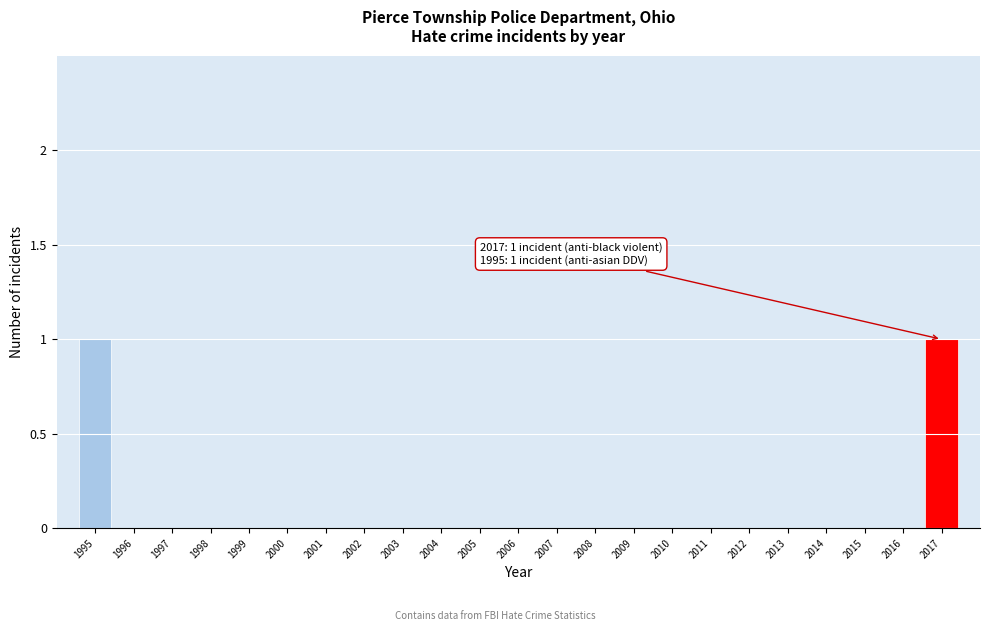

Reading left to right, list all the values displayed in this chart.

1995=1	1996=0	1997=0	1998=0	1999=0	2000=0	2001=0	2002=0	2003=0	2004=0	2005=0	2006=0	2007=0	2008=0	2009=0	2010=0	2011=0	2012=0	2013=0	2014=0	2015=0	2016=0	2017=1